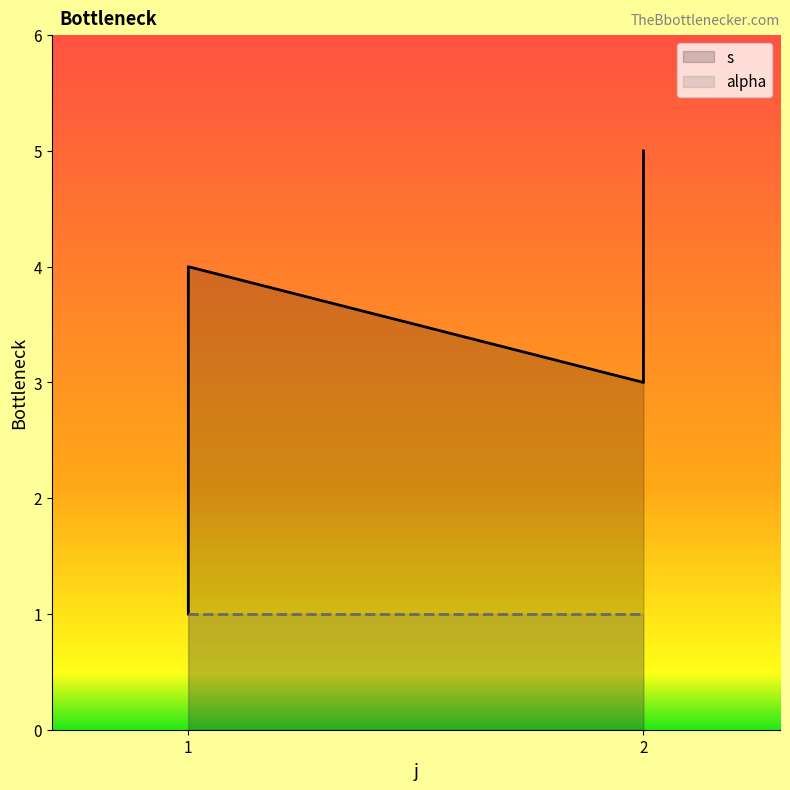

The alpha series shows 1 at 1. True or false?

False